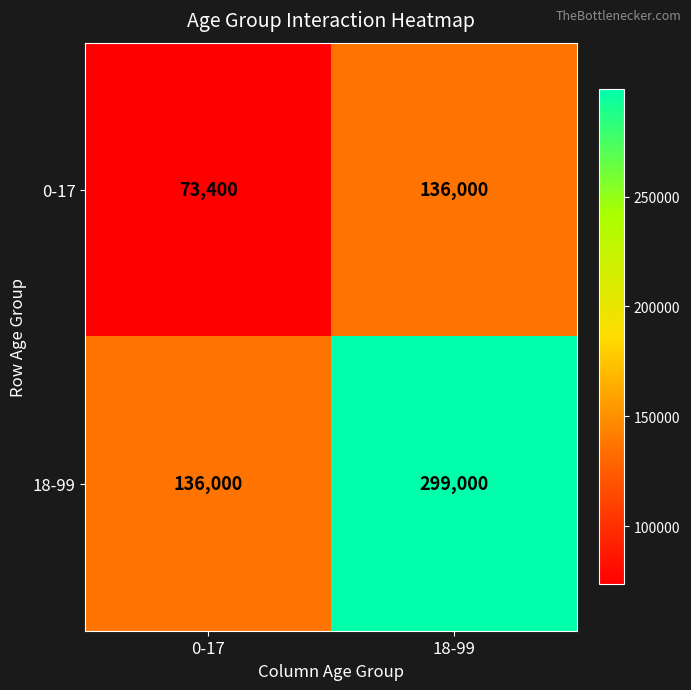

What is the sum of all 18-99 values?

435000